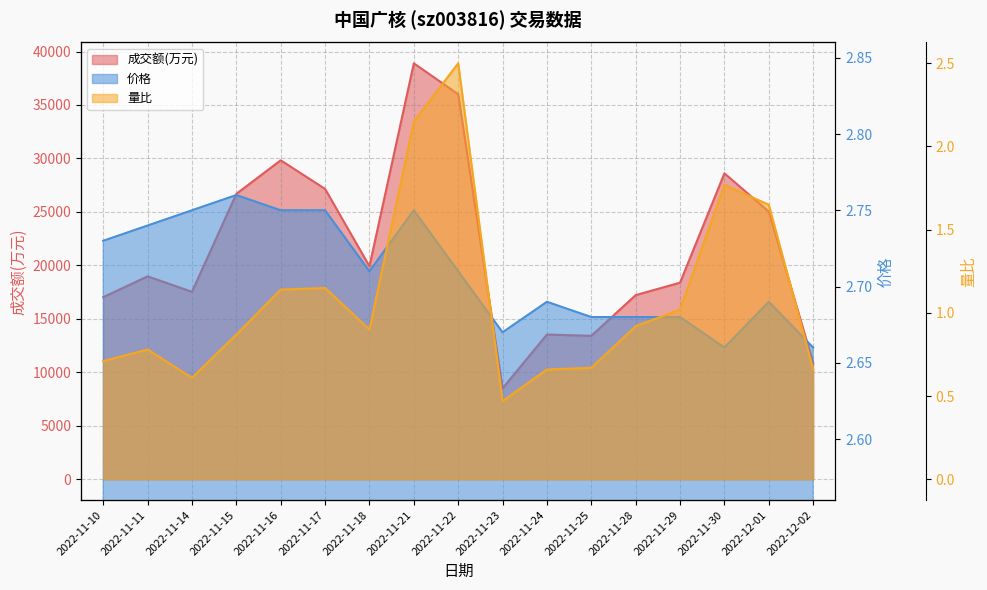

How many lines are shown in the chart?

3